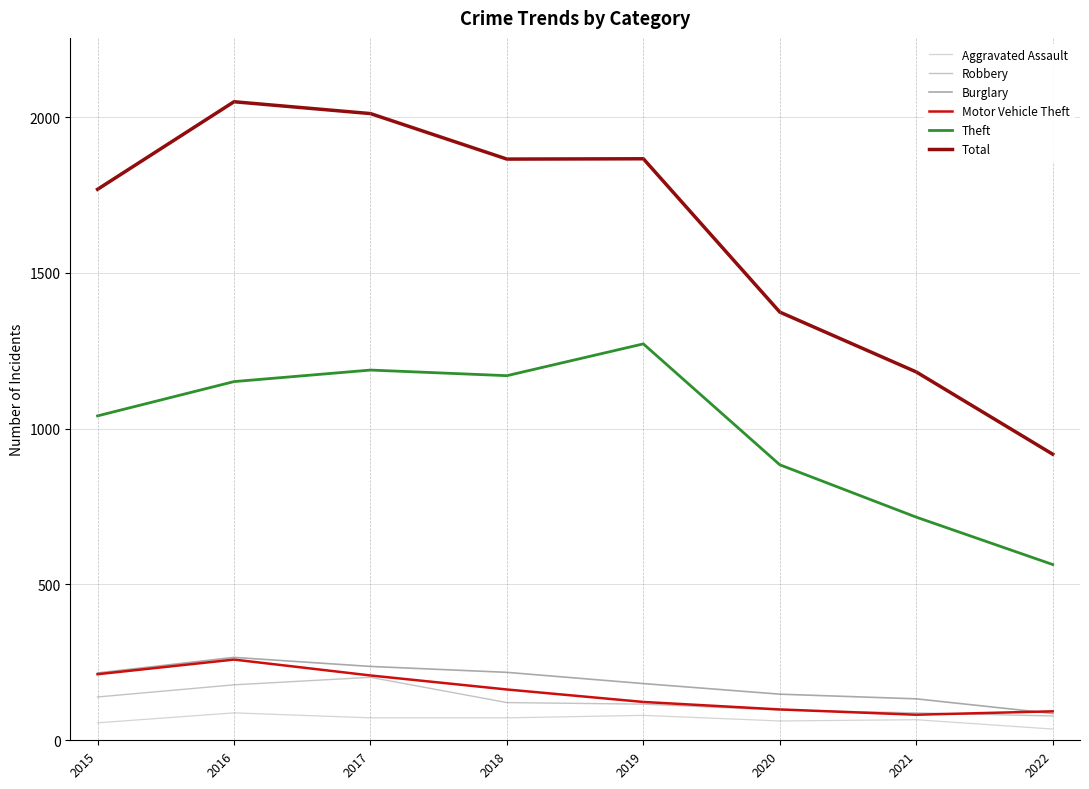

What is the lowest value of the Total series?

918